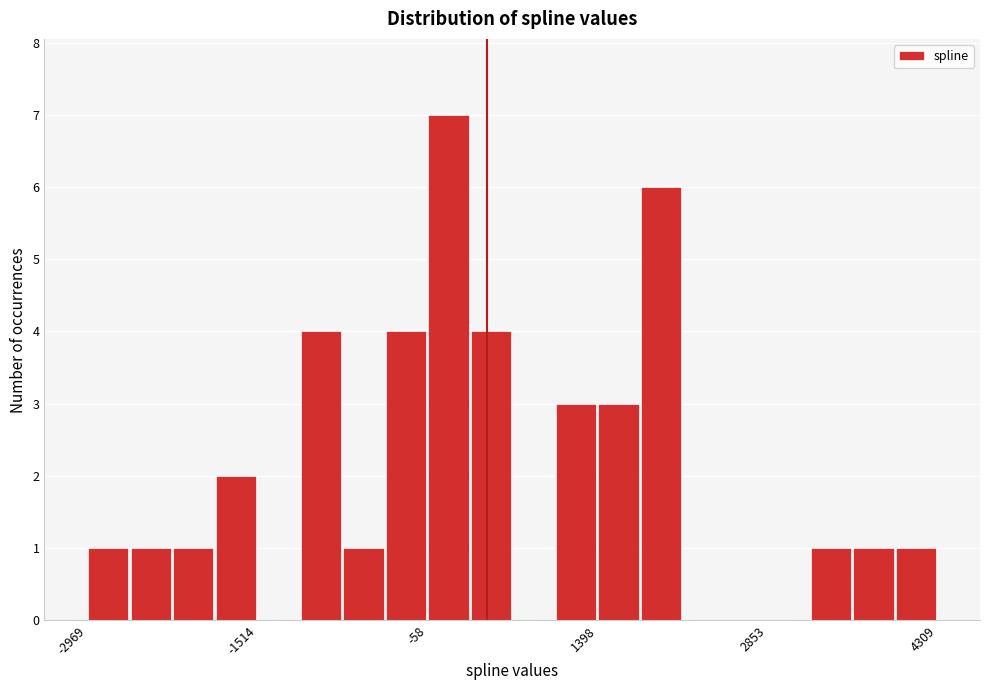

Read against the x-axis, roughly where is the centre of the tallest bar?

200